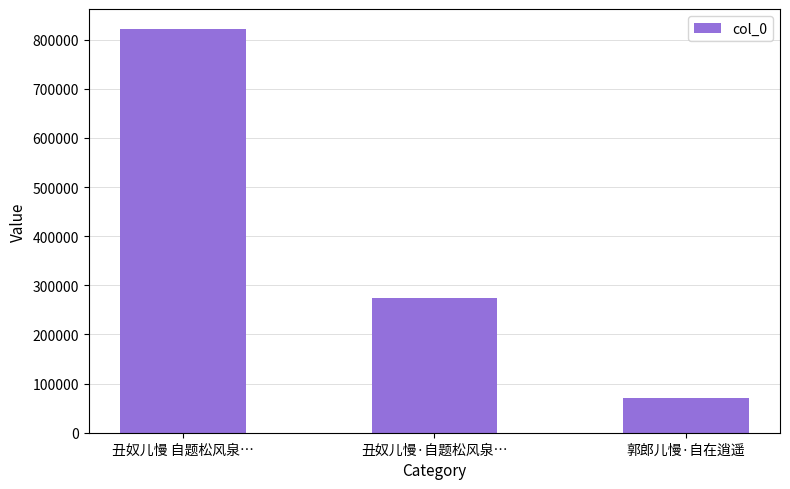

Rank the categories by value from lowest to highest.

郭郎儿慢·自在逍遥, 丑奴儿慢·自题松风泉…, 丑奴儿慢 自题松风泉…